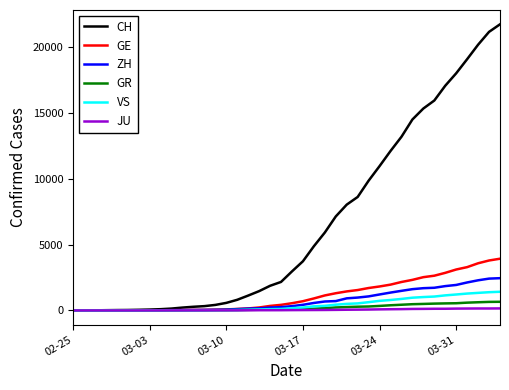

Which series has the largest total across all categories?

CH